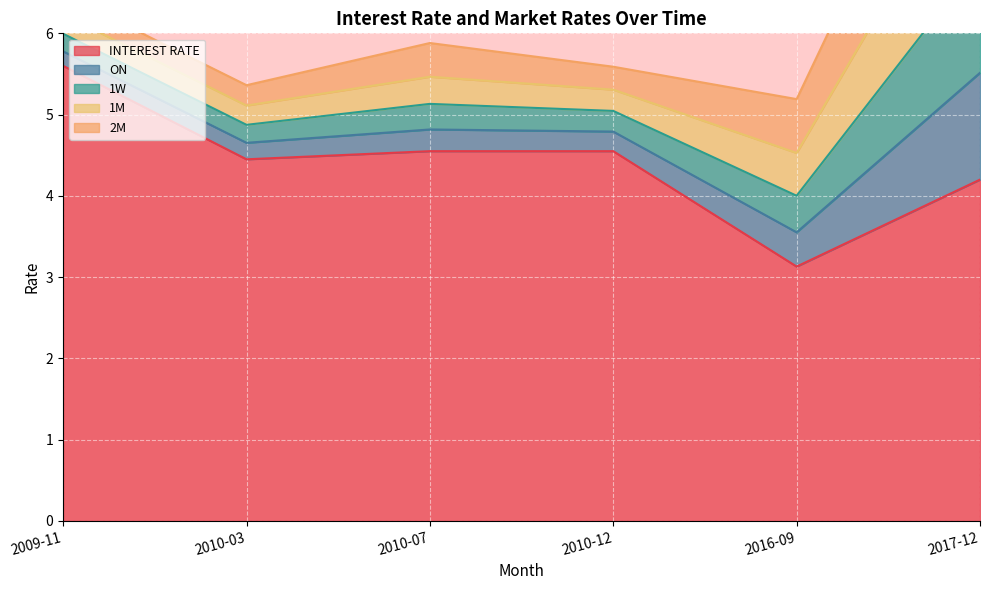

True or false: 1M has more than 2 points higher than both neighbors.

False